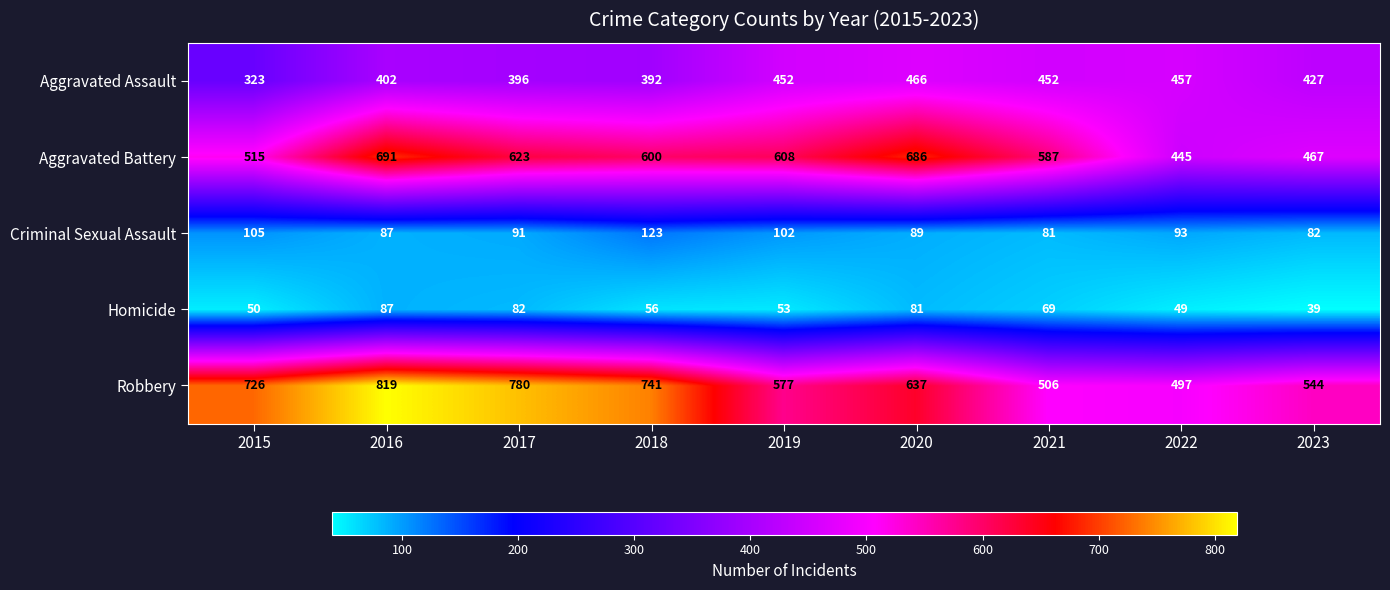

What is the minimum value shown in the chart?

39